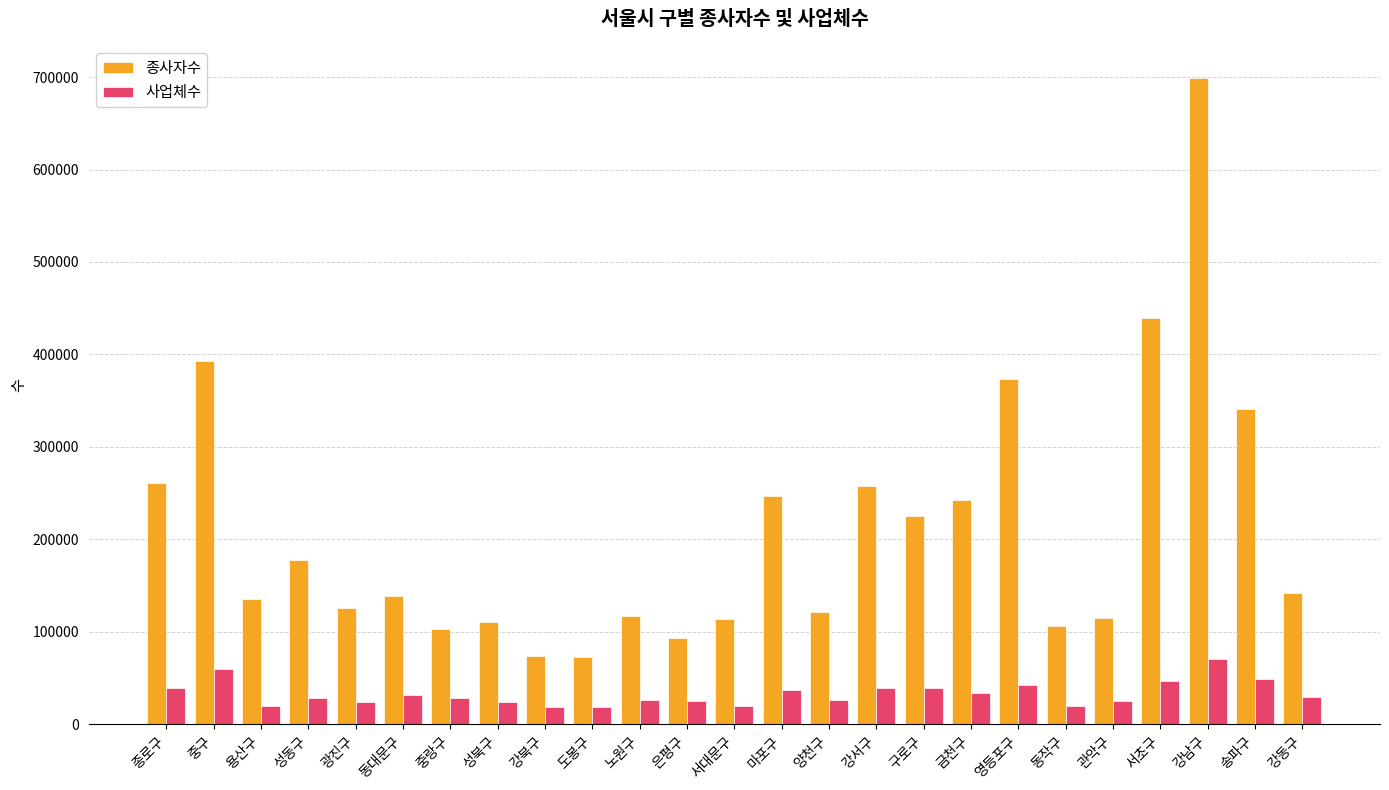

What is the average value of the 사업체수 series?

32945